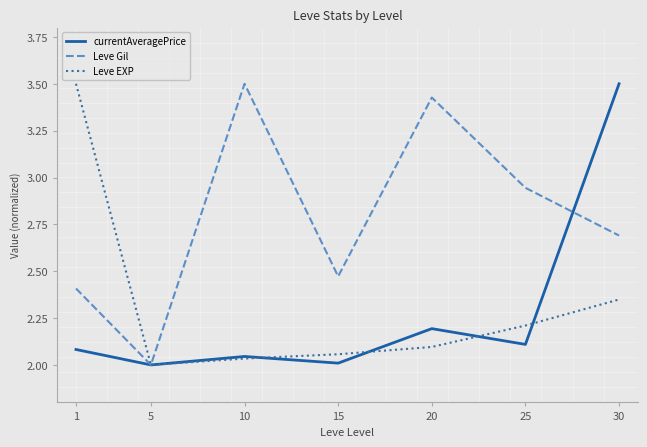

Which category has the highest value in the Leve Gil series?

10